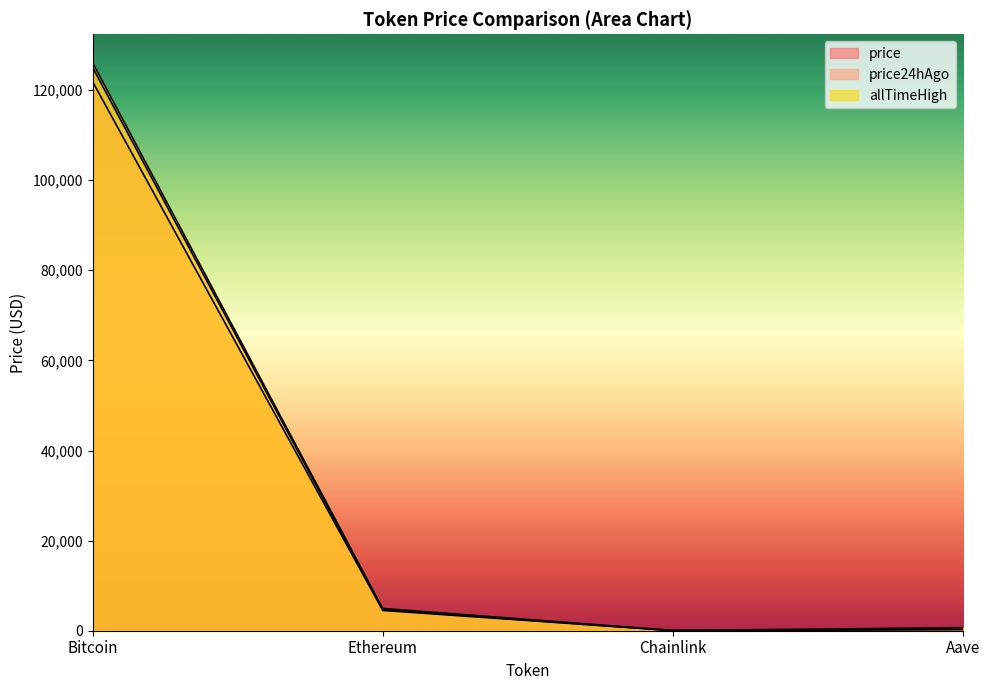

What are all the series names shown in the legend?

price, price24hAgo, allTimeHigh